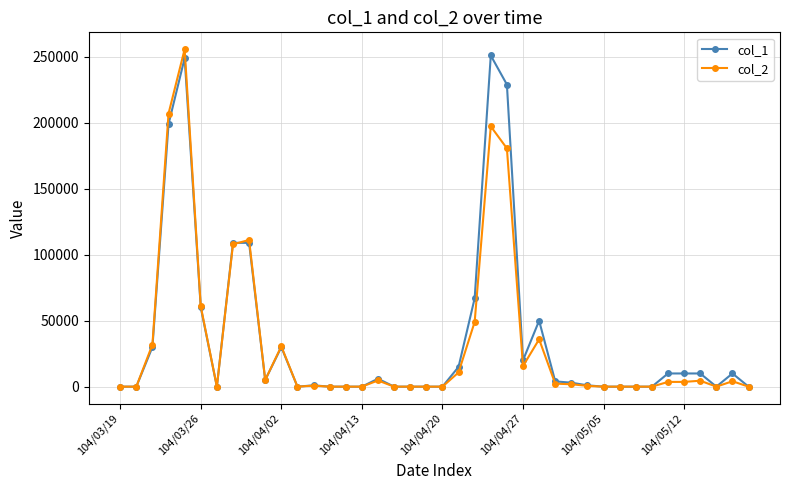

What is the greatest value displayed?

255770